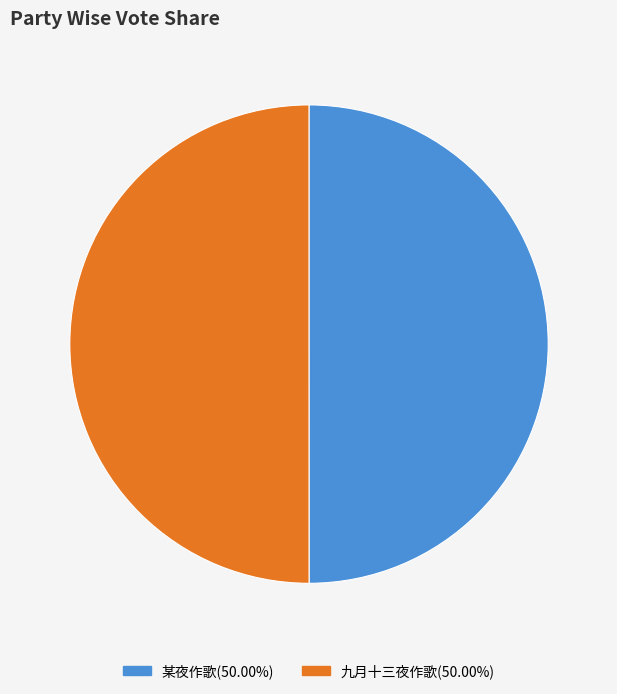

Is the sum of 某夜作歌(50.00%) and 九月十三夜作歌(50.00%) greater than half?

Yes